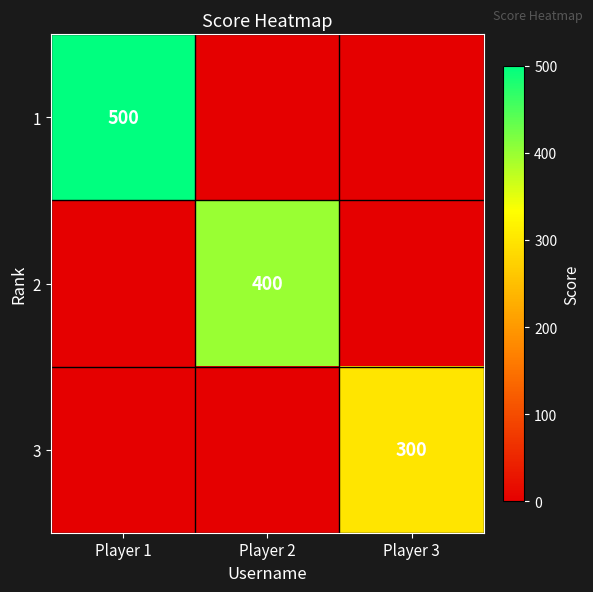

Which category has the highest value across all series?

Player 1